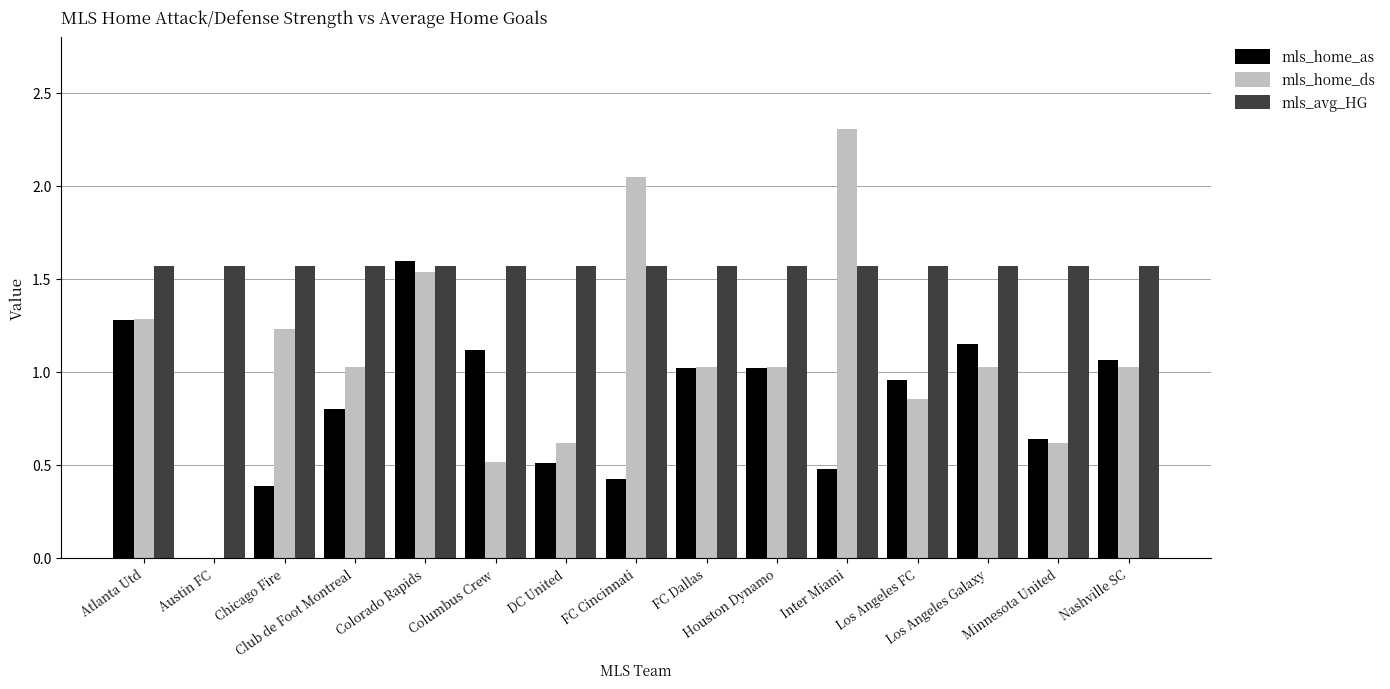

Which series has the largest range (max minus min)?

mls_home_ds